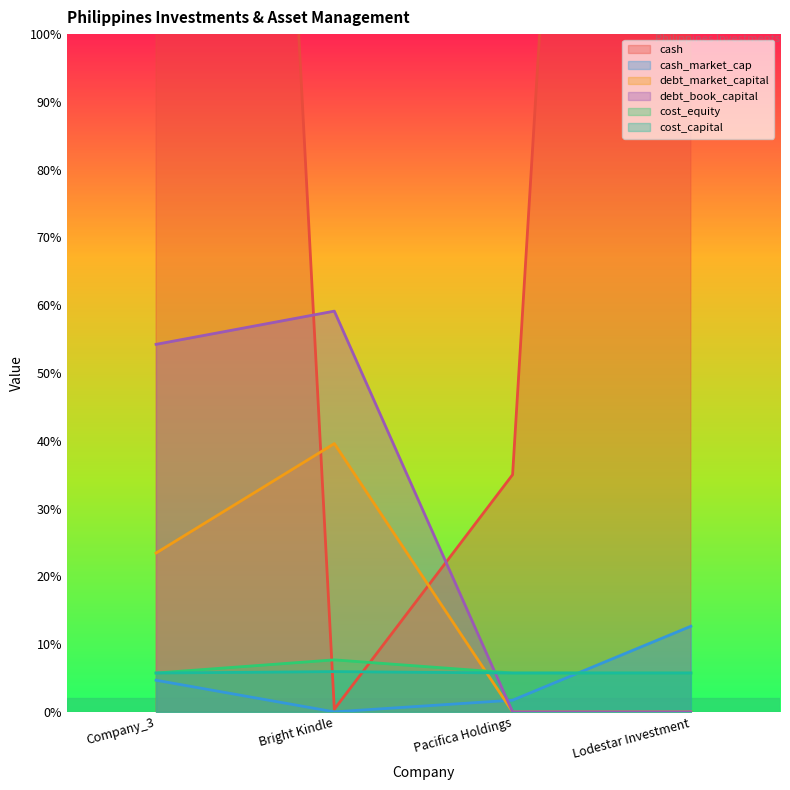

Between Company_3 and Bright Kindle, which series saw the biggest shift?

cash